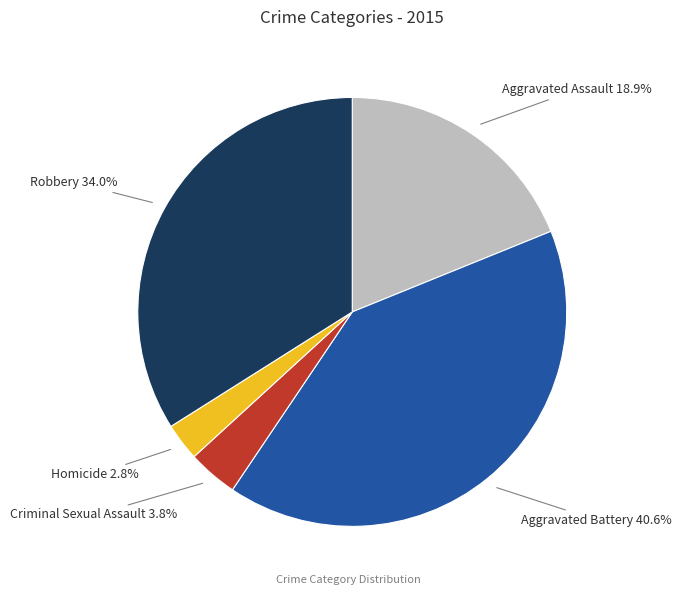

To the nearest percent, what is the difference between the largest and smallest slice percentages?

38%